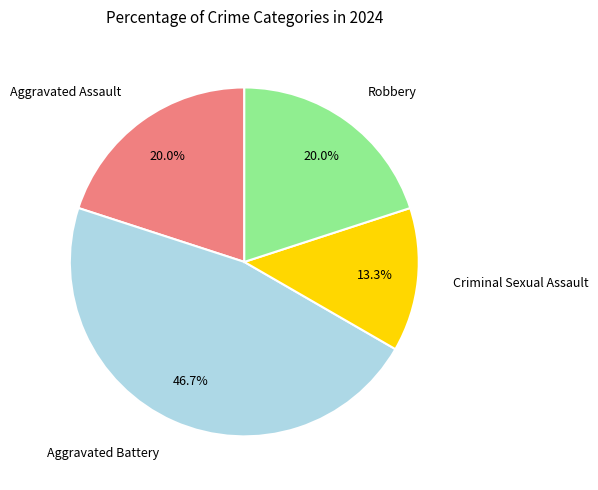

How many segments does this pie chart have?

4